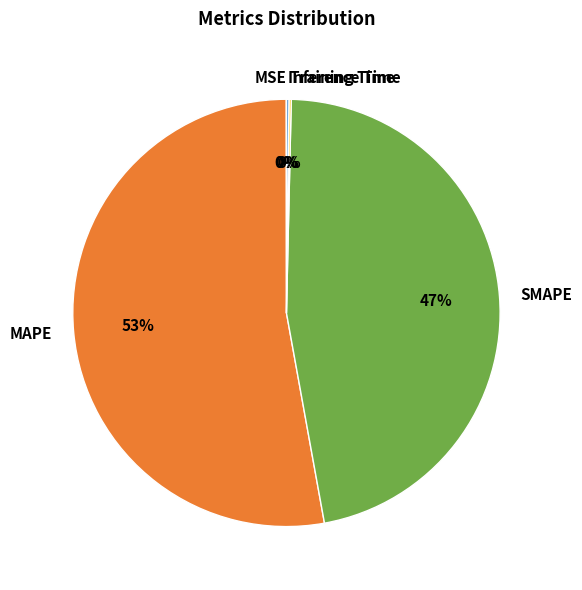

Which category accounts for the majority?

MAPE